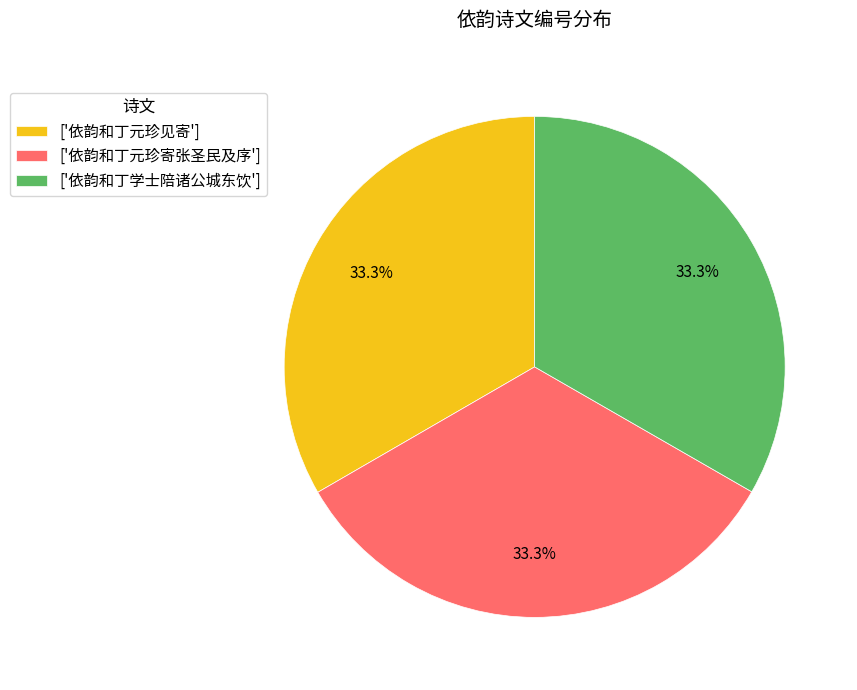

Count the number of slices in the pie.

3